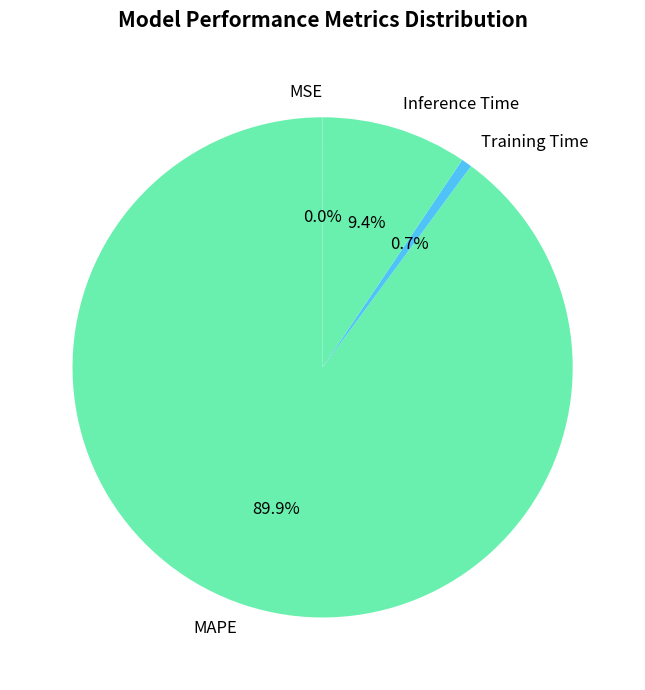

Combined, do Inference Time and Training Time account for over 50%?

No